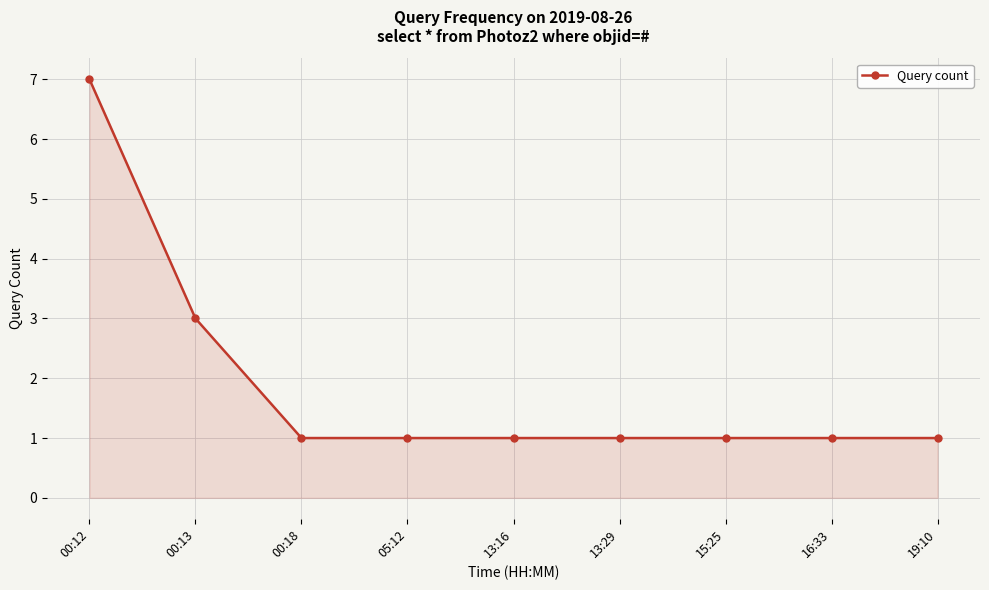

What is the label of the 3rd point from the right?

15:25